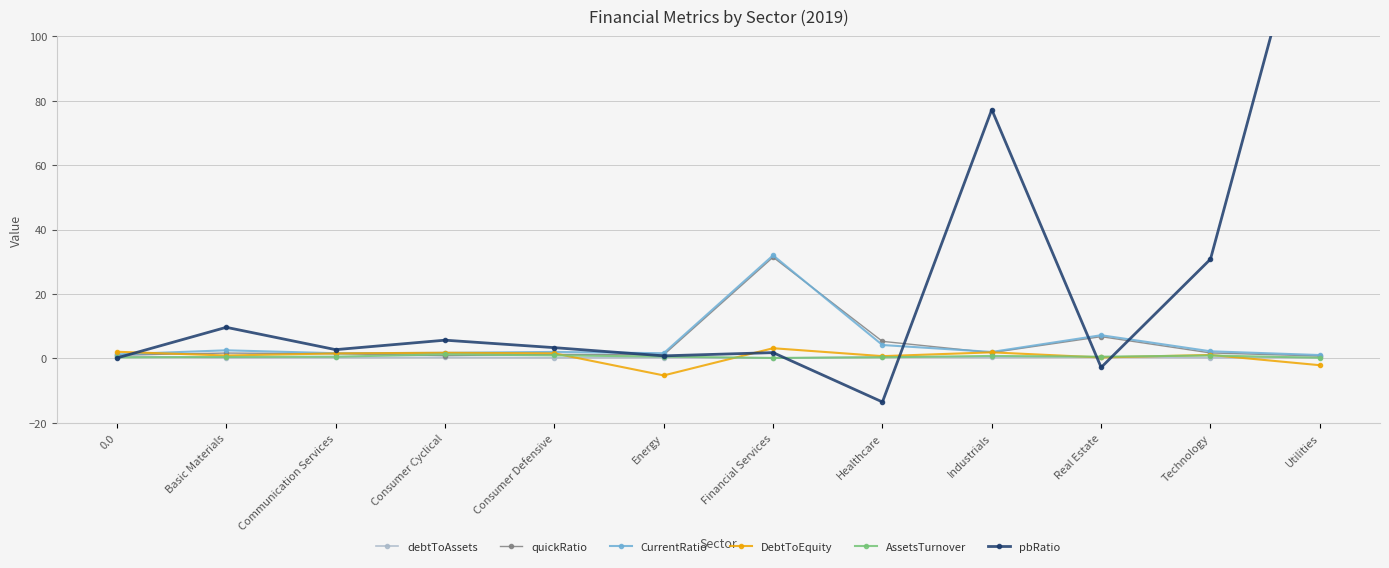

True or false: quickRatio has more than 1 interior local peaks.

True